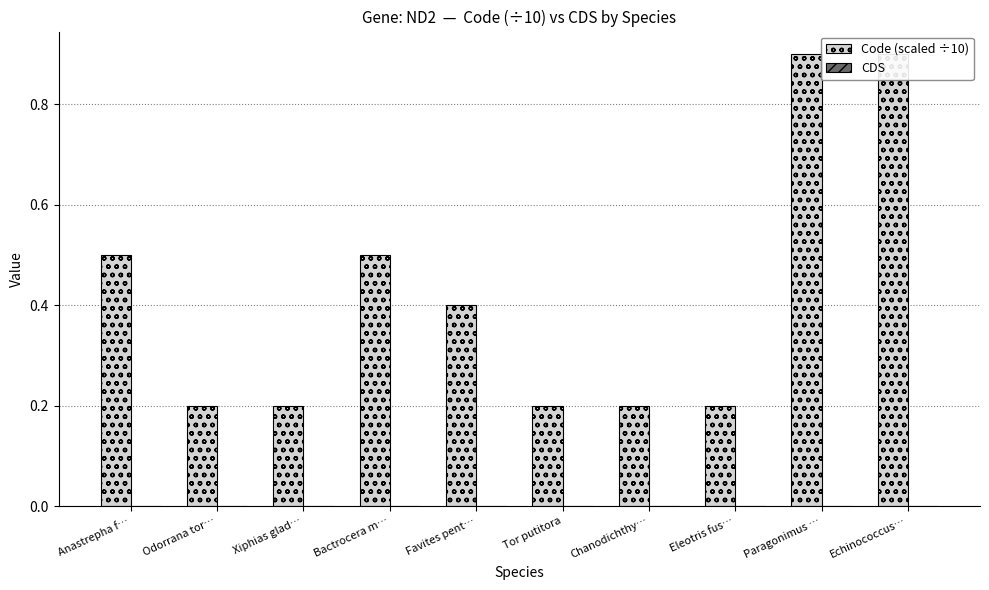

Reading left to right, transcribe all the data shown in this chart.

Code (scaled ÷10): Anastrepha f…=0.5	Odorrana tor…=0.2	Xiphias glad…=0.2	Bactrocera m…=0.5	Favites pent…=0.4	Tor putitora=0.2	Chanodichthy…=0.2	Eleotris fus…=0.2	Paragonimus …=0.9	Echinococcus…=0.9
CDS: Anastrepha f…=0.0	Odorrana tor…=0.0	Xiphias glad…=0.0	Bactrocera m…=0.0	Favites pent…=0.0	Tor putitora=0.0	Chanodichthy…=0.0	Eleotris fus…=0.0	Paragonimus …=0.0	Echinococcus…=0.0